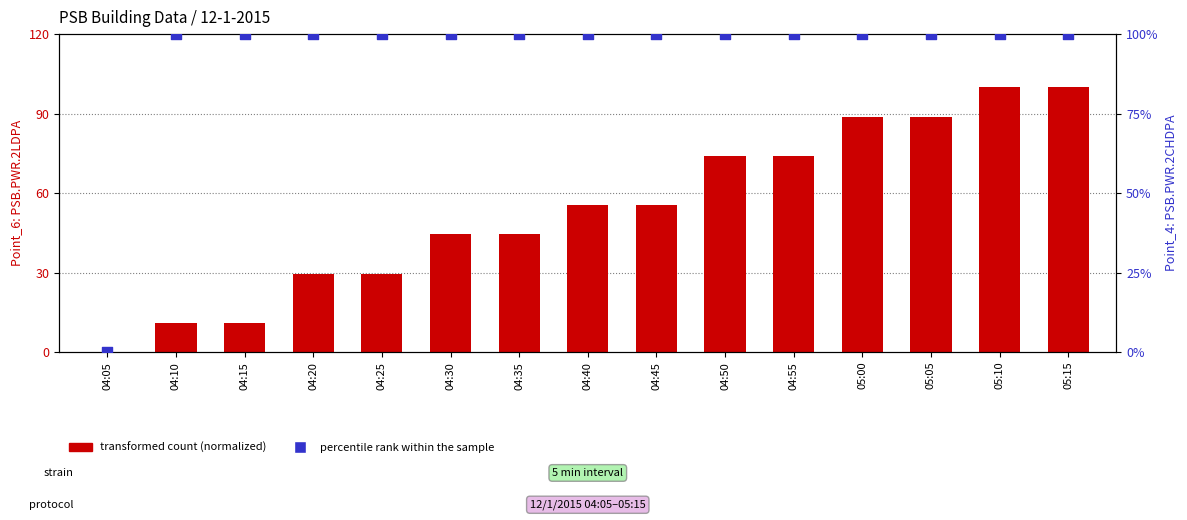

Which series has the widest spread of Y values?

PSB.PWR.2LDPA (normalized)